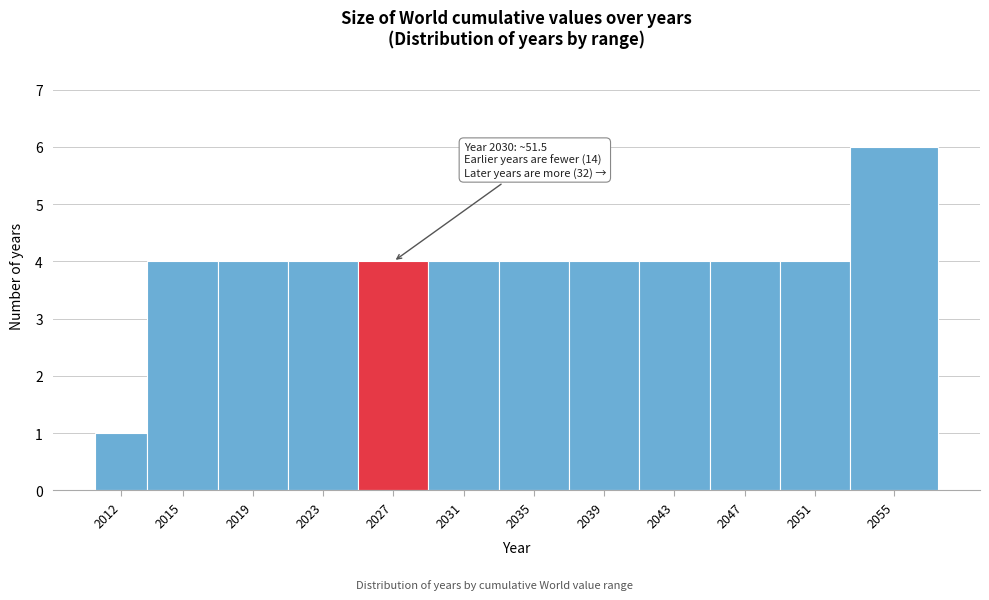

Reading left to right, transcribe all the data shown in this chart.

1	4	4	4	4	4	4	4	4	4	4	6